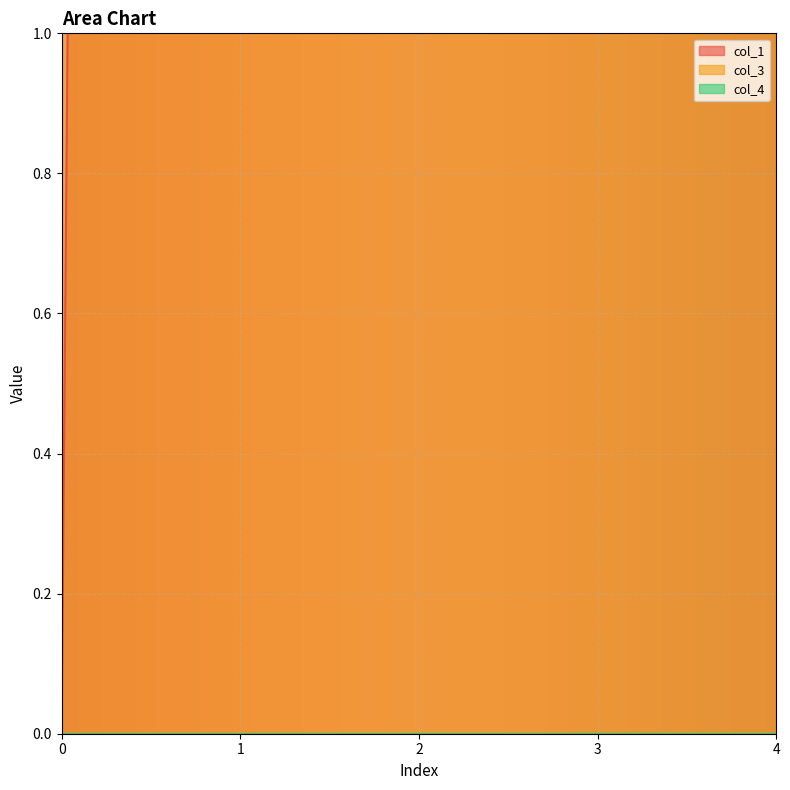

Which series has the largest total across all categories?

col_3